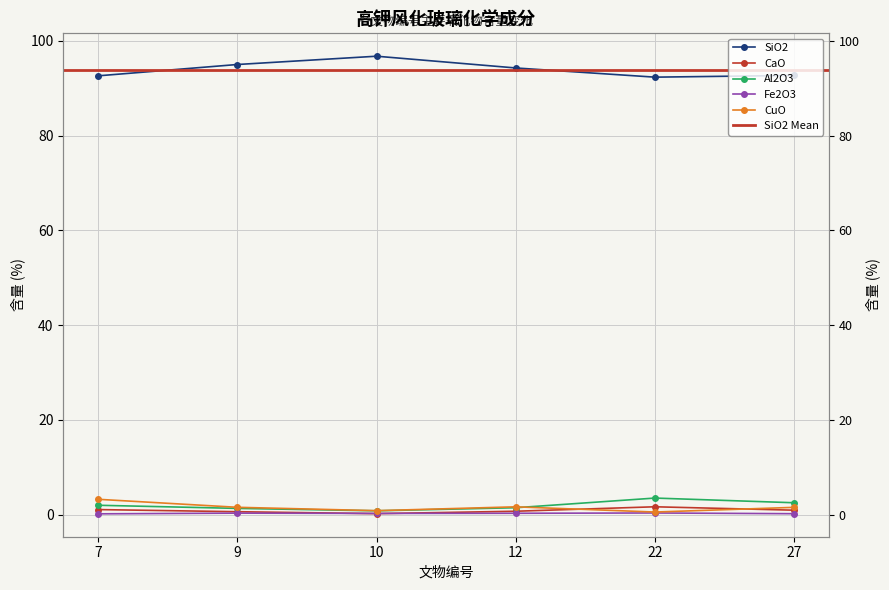

Which category has the highest value in the CaO series?

22